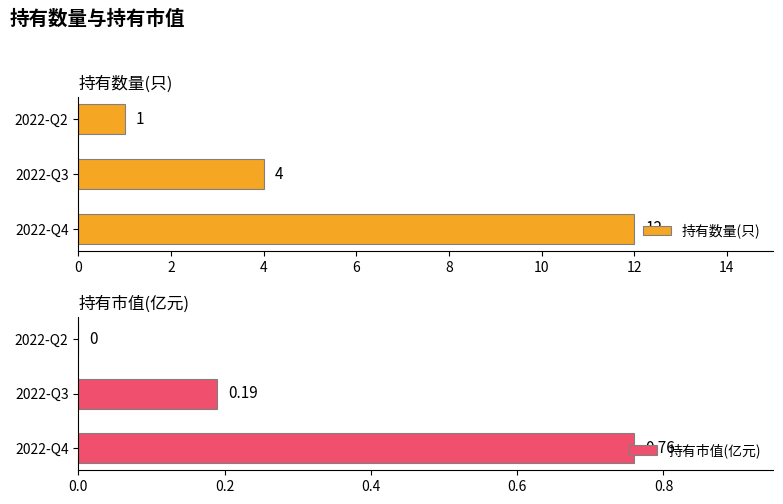

What is the maximum value for 持有市值(亿元)?

0.8